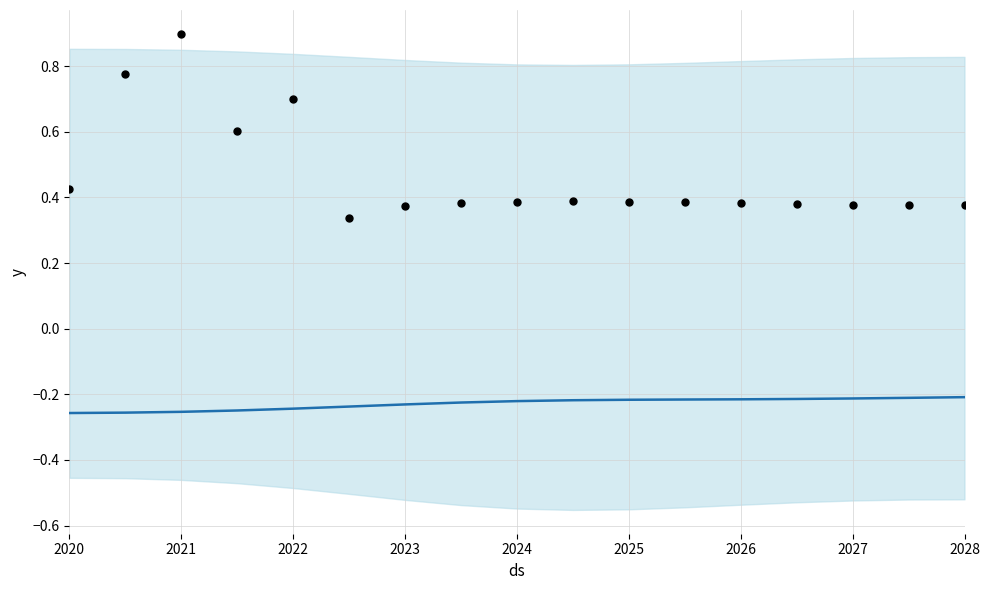

Is the value of y at 2025 greater than the value of observed at 15?

No